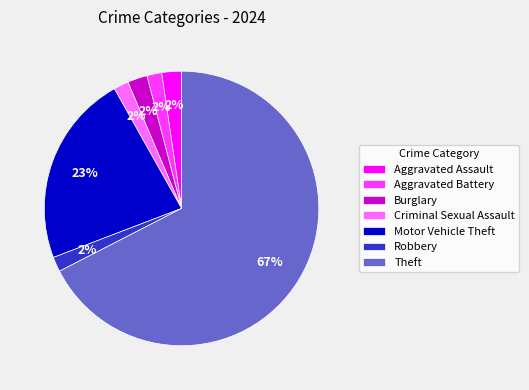

To the nearest percent, what portion does Criminal Sexual Assault represent?

2%